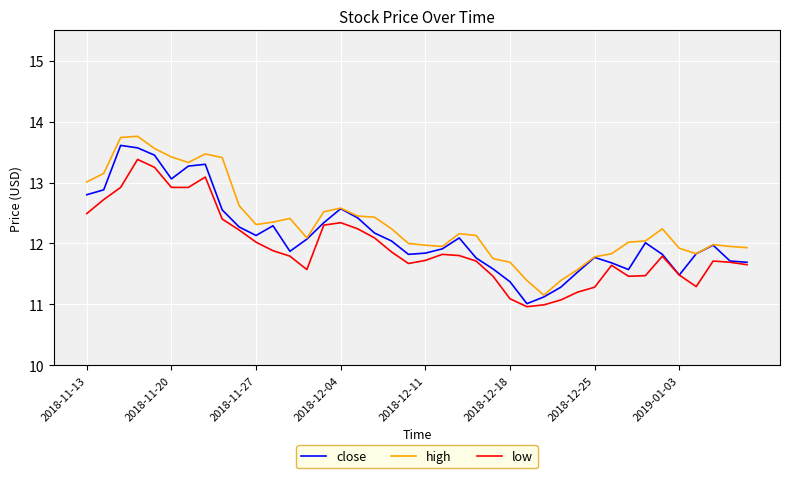

List the series in order of their overall mean, highest first.

high, close, low